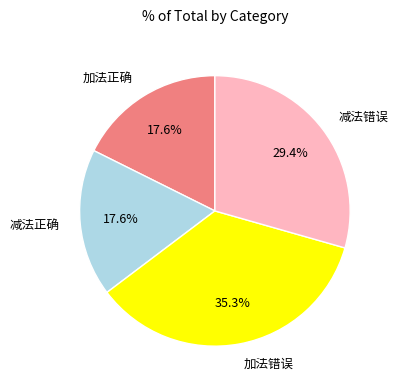

Is there any slice that represents more than half of the pie?

No